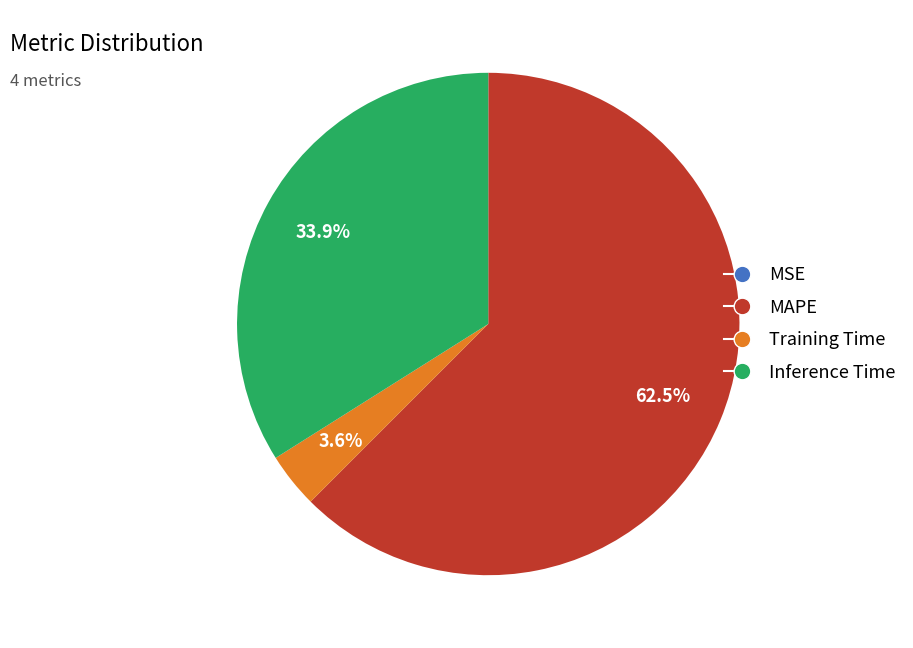

Is the sum of MAPE and Inference Time greater than half?

Yes